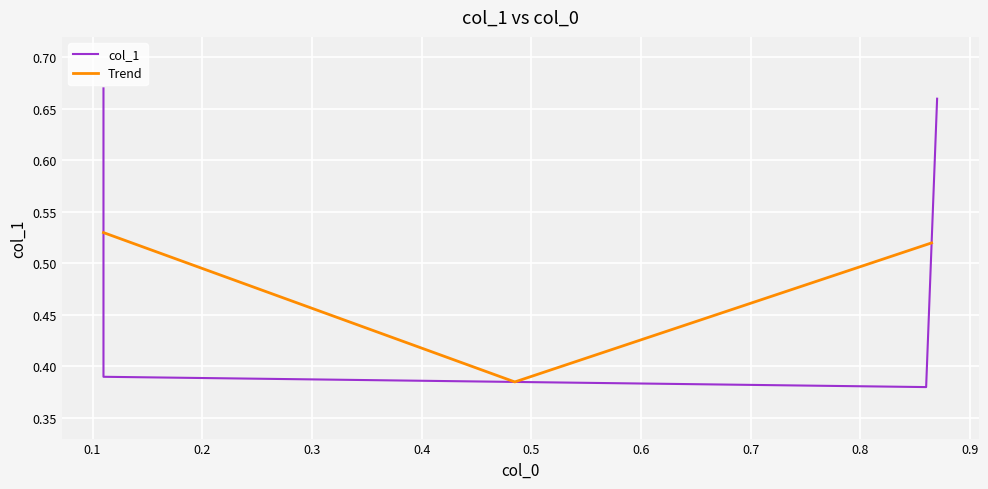

True or false: there are more than 2 points higher than both neighbors.

False